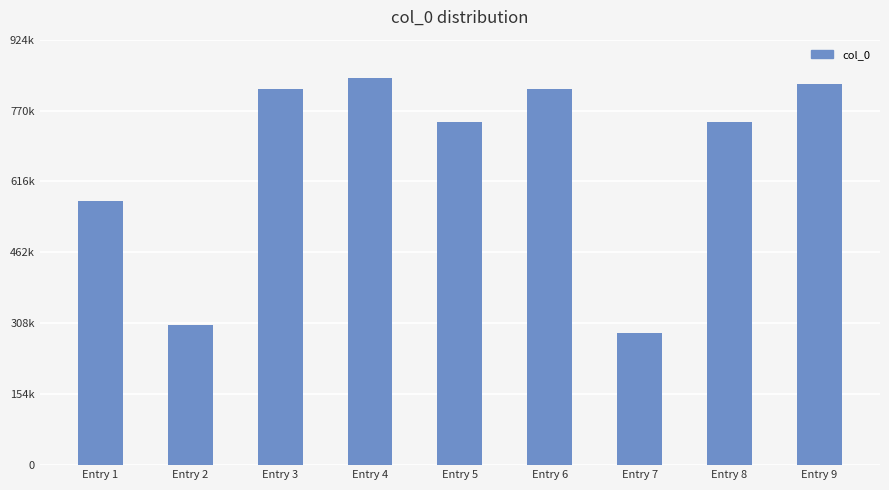

At which category does the chart reach its peak across all series?

Entry 4